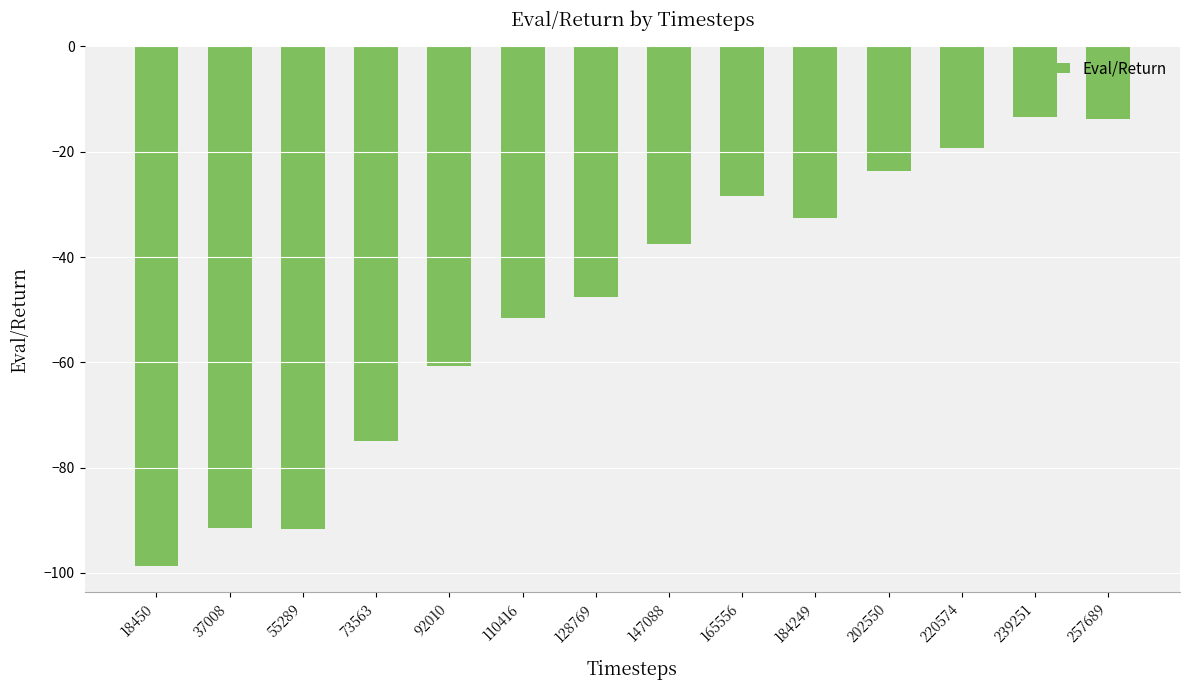

Where does the data first go above -37?

165556